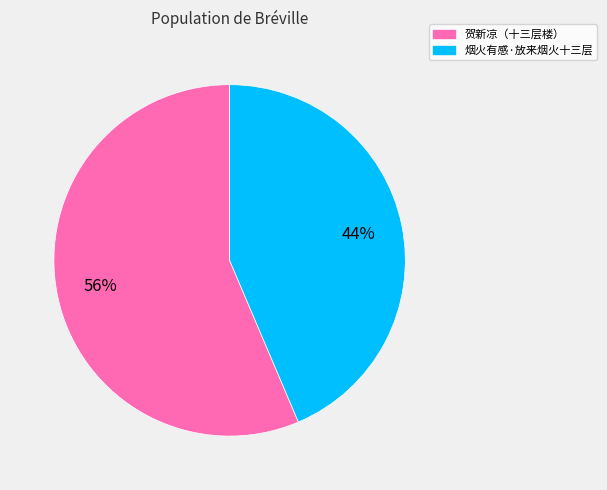

Between 贺新凉（十三层楼） and 烟火有感·放来烟火十三层, which is larger?

贺新凉（十三层楼）